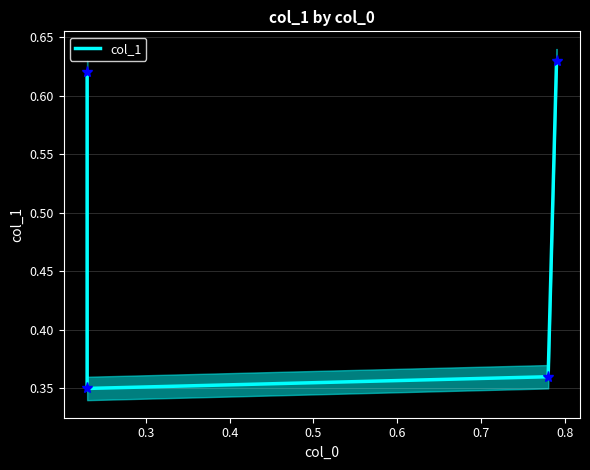

What is the difference between the maximum and minimum values?

0.3